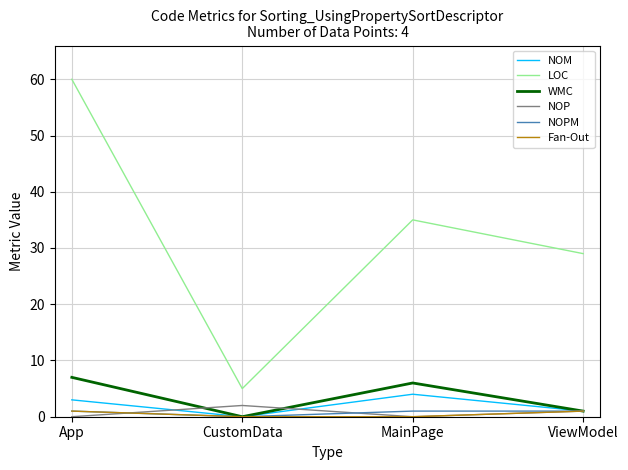

At which label does LOC first exceed 35?

App